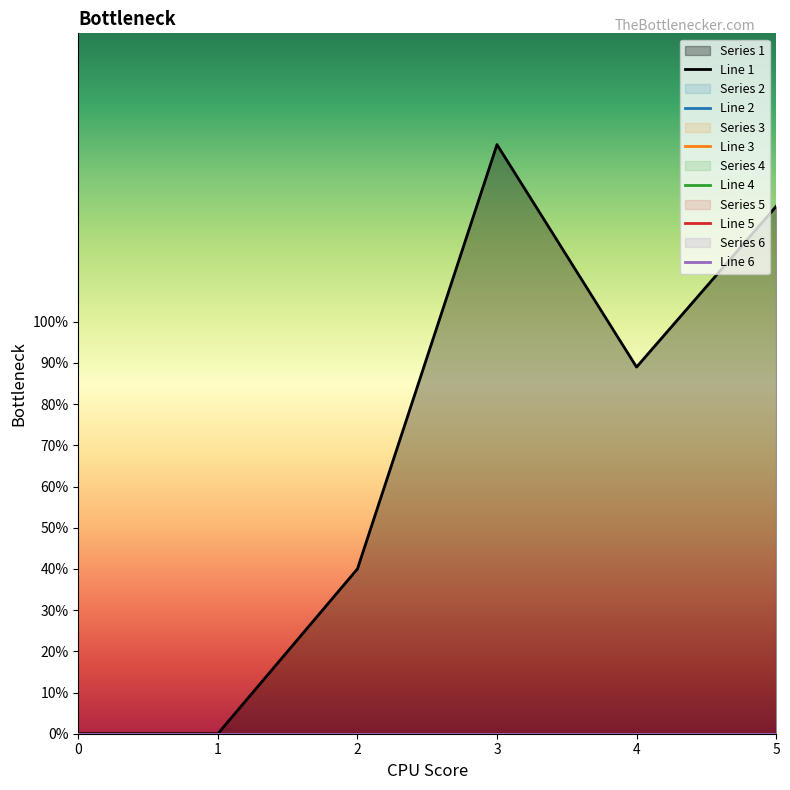

Does the chart display data point markers on the line(s)?

No